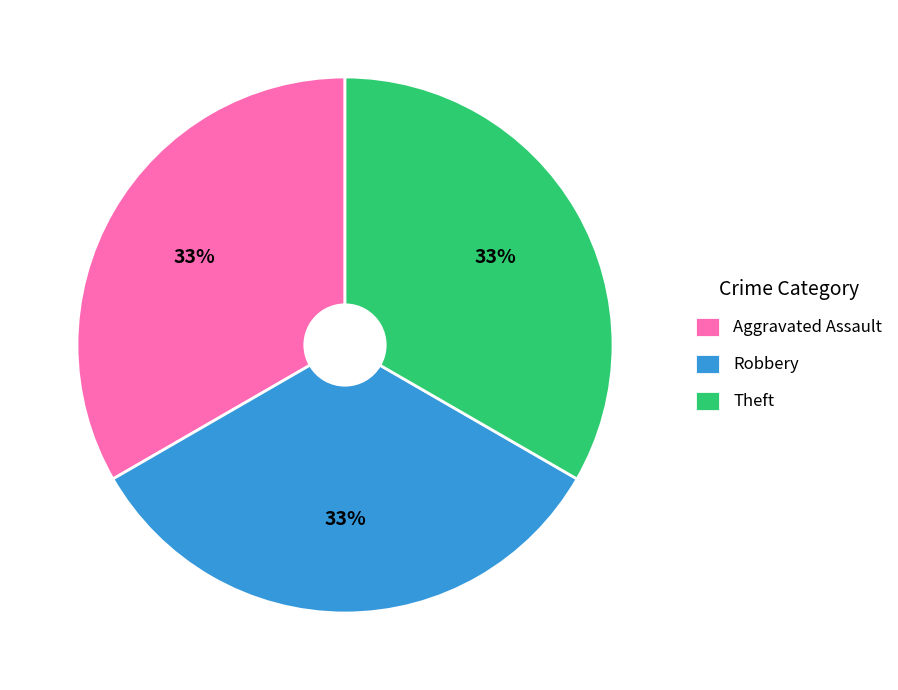

Is it true that Theft is 28% of the pie?

False